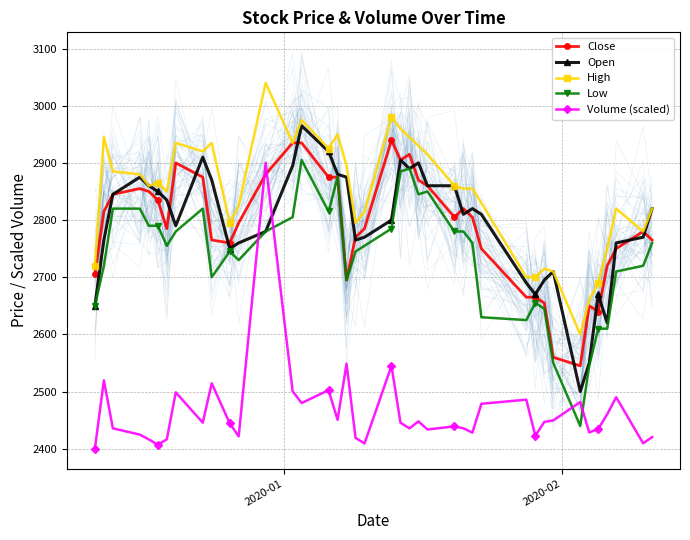

At how many categories does at least one series exceed 2624?

39